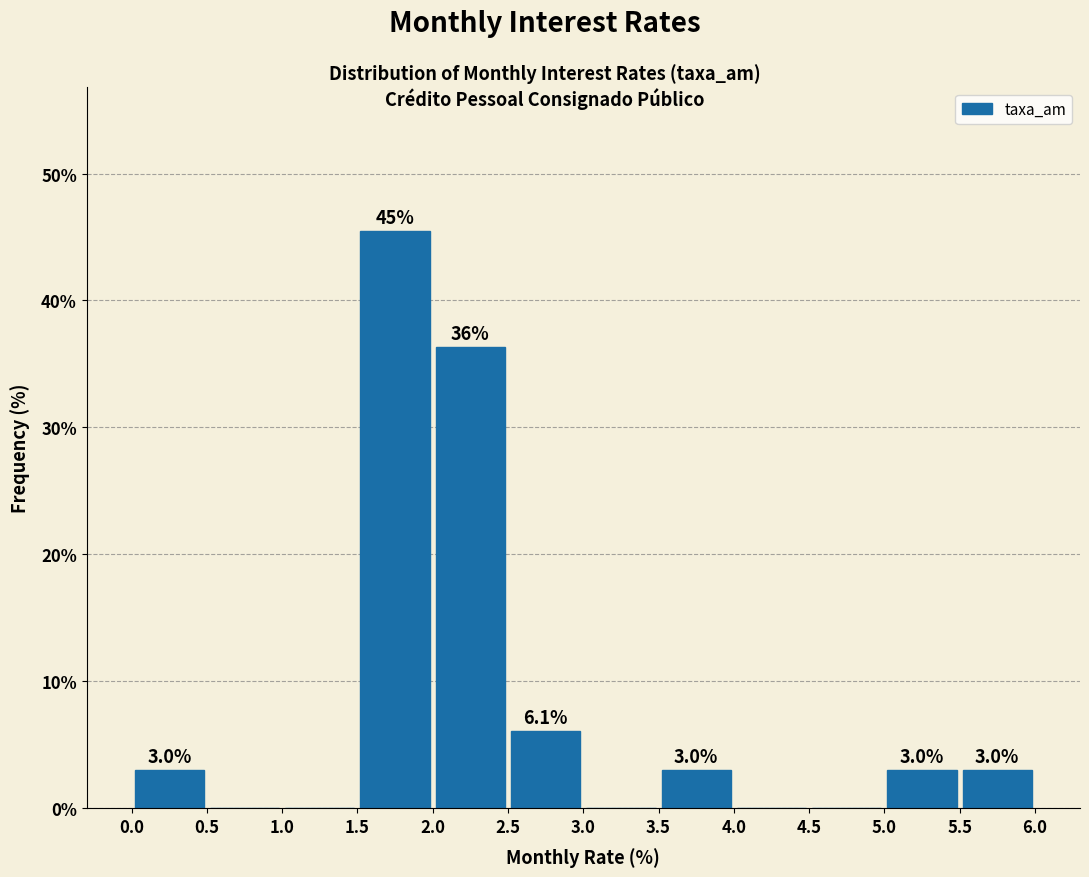

Which range on the x-axis has the tallest bar?

1.5 to 2.0